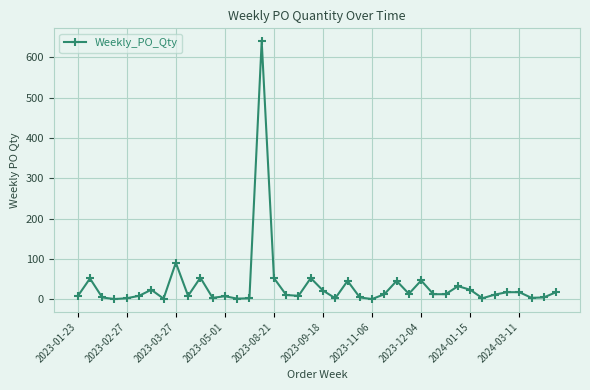

Does the chart display data point markers on the line(s)?

Yes